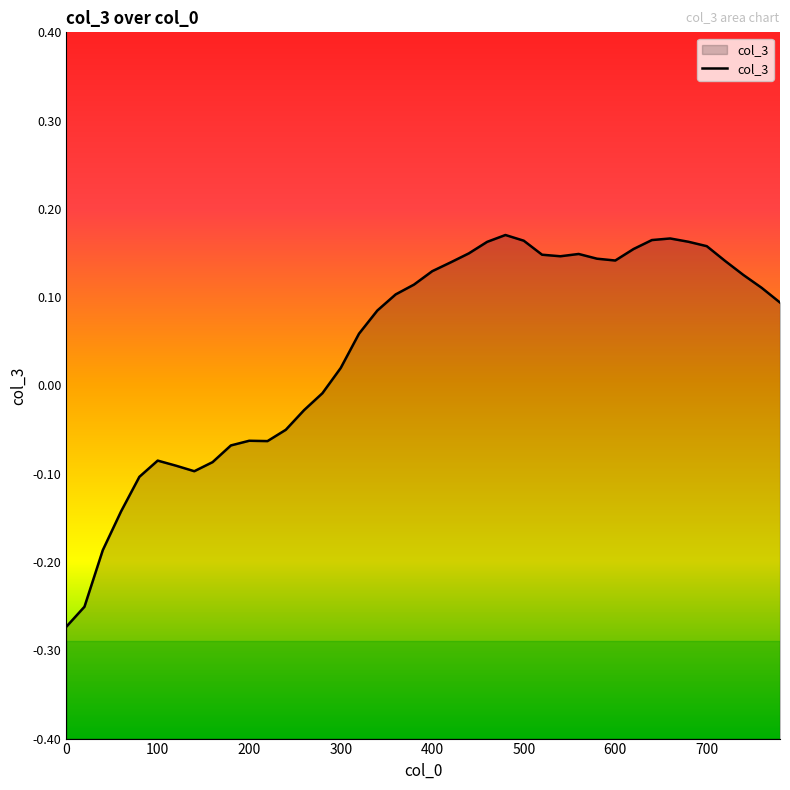

Count the number of categories in the chart.

40